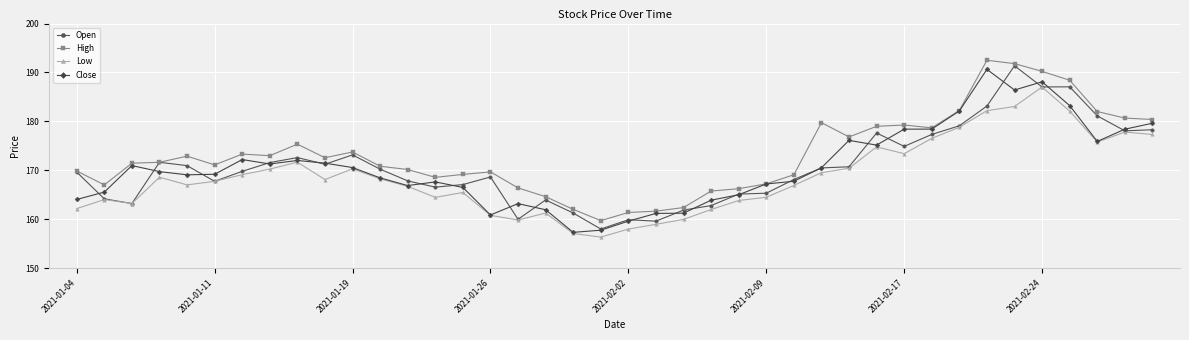

At how many categories does at least one series exceed 165?

34